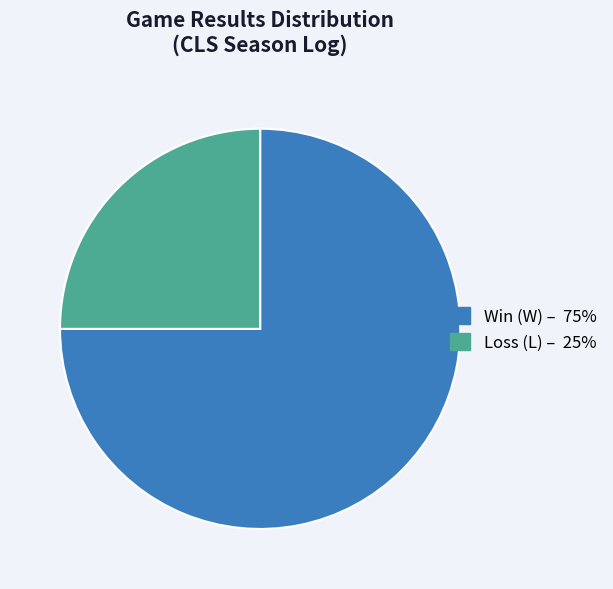

Does any single category account for the majority?

Yes